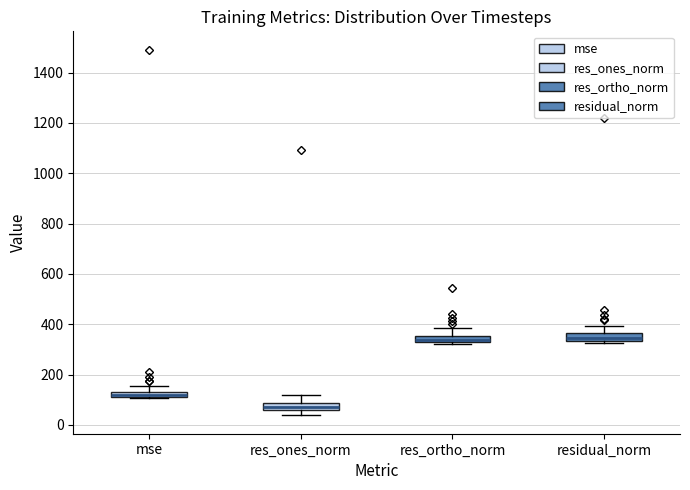

Which box's median line is the lowest?

res_ones_norm